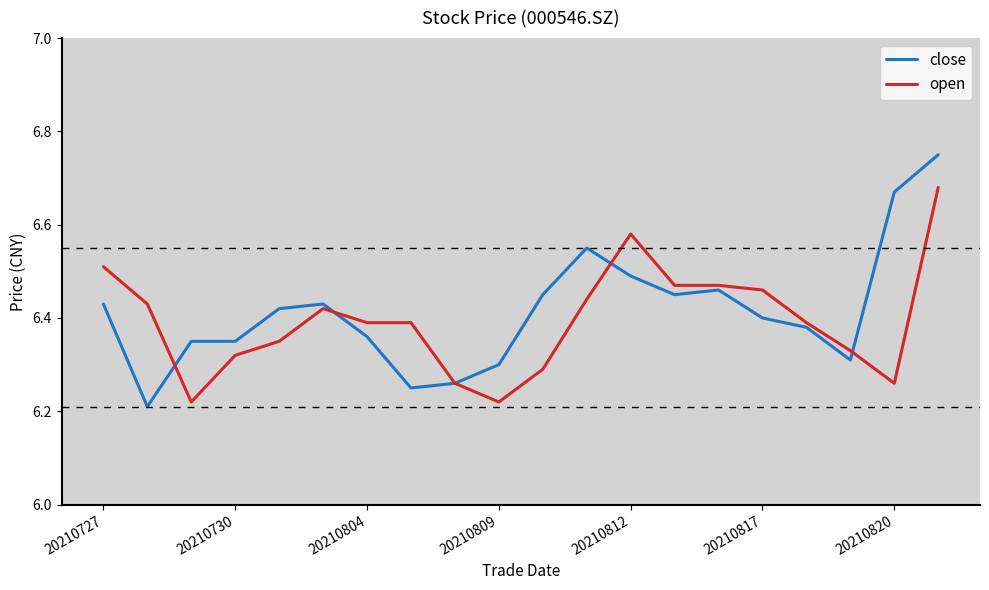

Which series has the largest range (max minus min)?

close